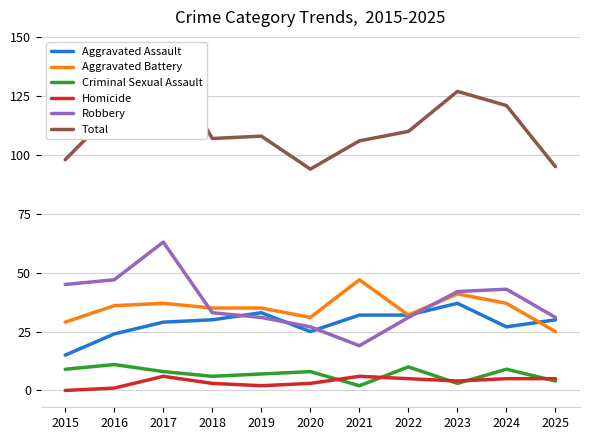

True or false: Homicide and Aggravated Assault intersect in this chart.

False